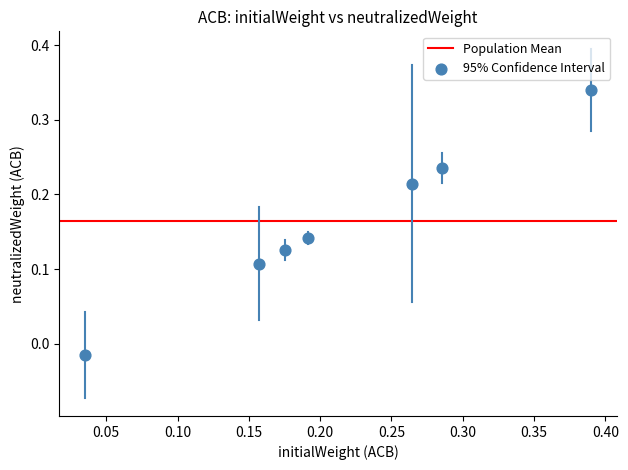

What is the range of Y values (max minus min)?

0.4